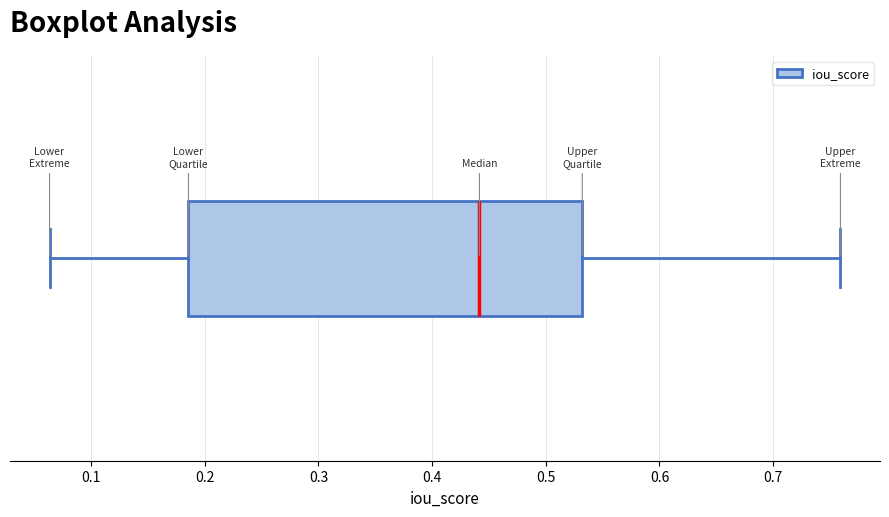

Where is the left edge of the box on the x-axis? The values are not printed on the chart, so give them approximately, as read against the axis.

0.19